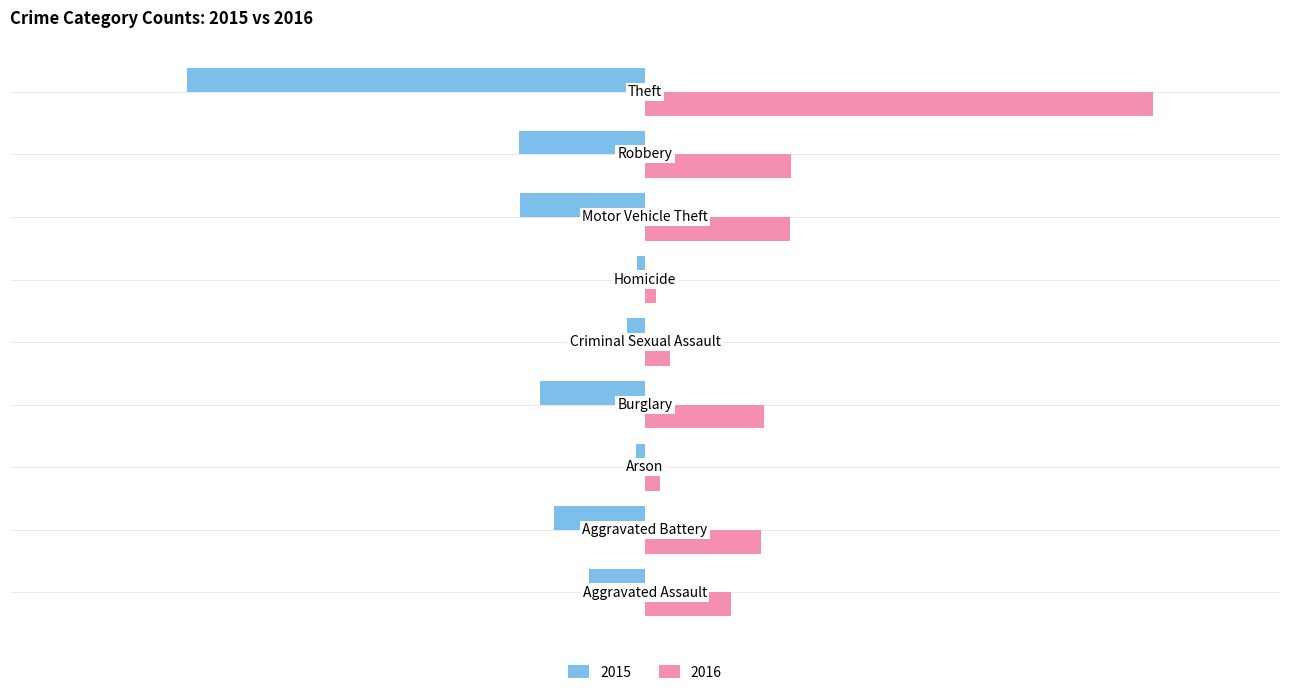

Rank the series by their maximum value, from lowest to highest.

2015, 2016